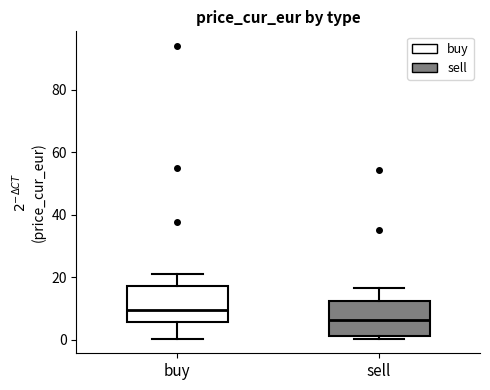

Which box has the highest median line?

buy